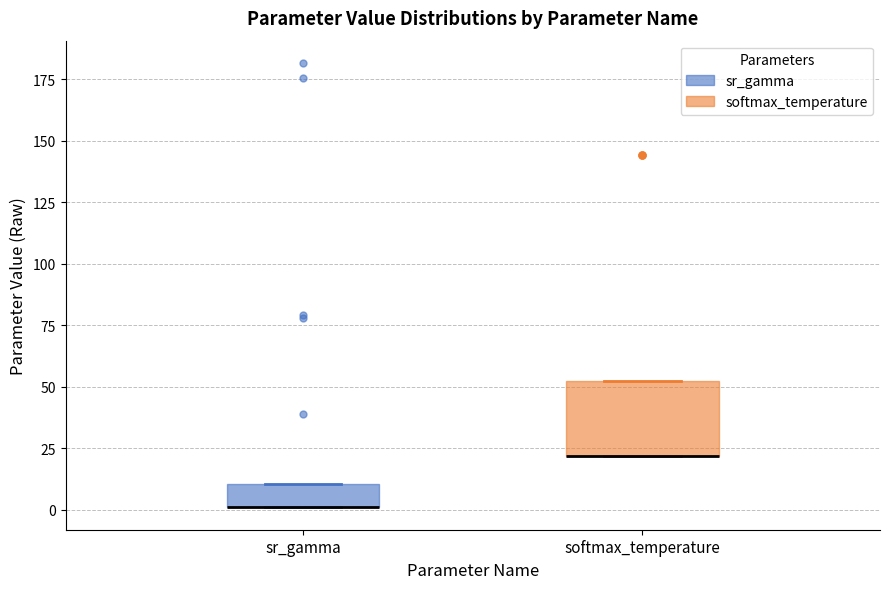

Comparing the boxes themselves (not the whiskers), which one is the tallest?

softmax_temperature